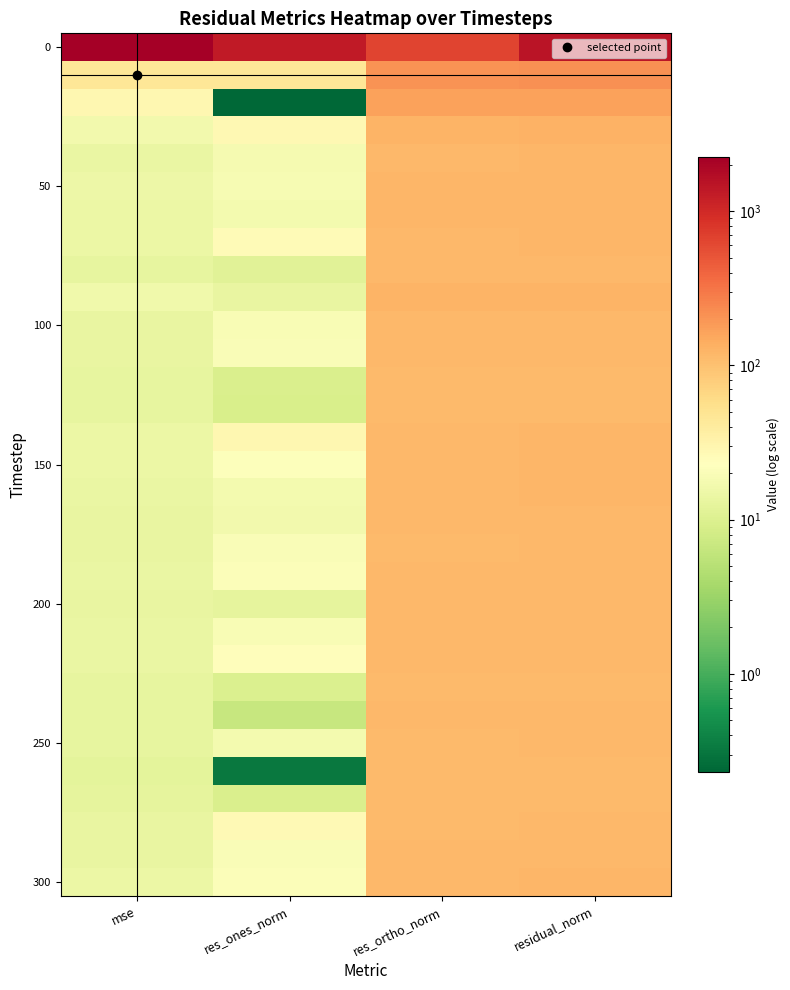

At which category does the chart reach its minimum across all series?

res_ones_norm